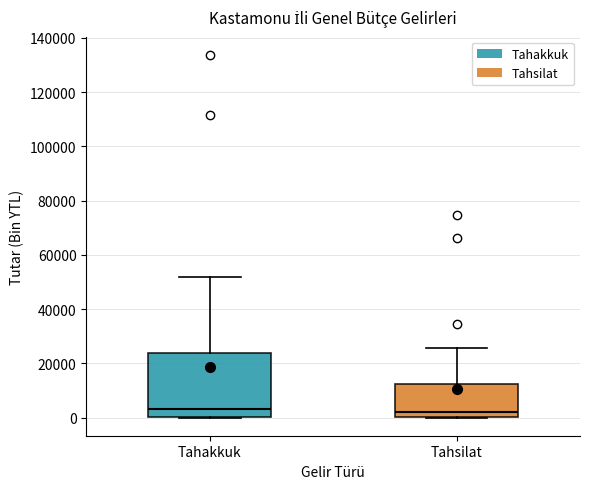

Where is the upper edge of the box for Tahakkuk on the y-axis? The values are not printed on the chart, so give them approximately, as read against the axis.

24000